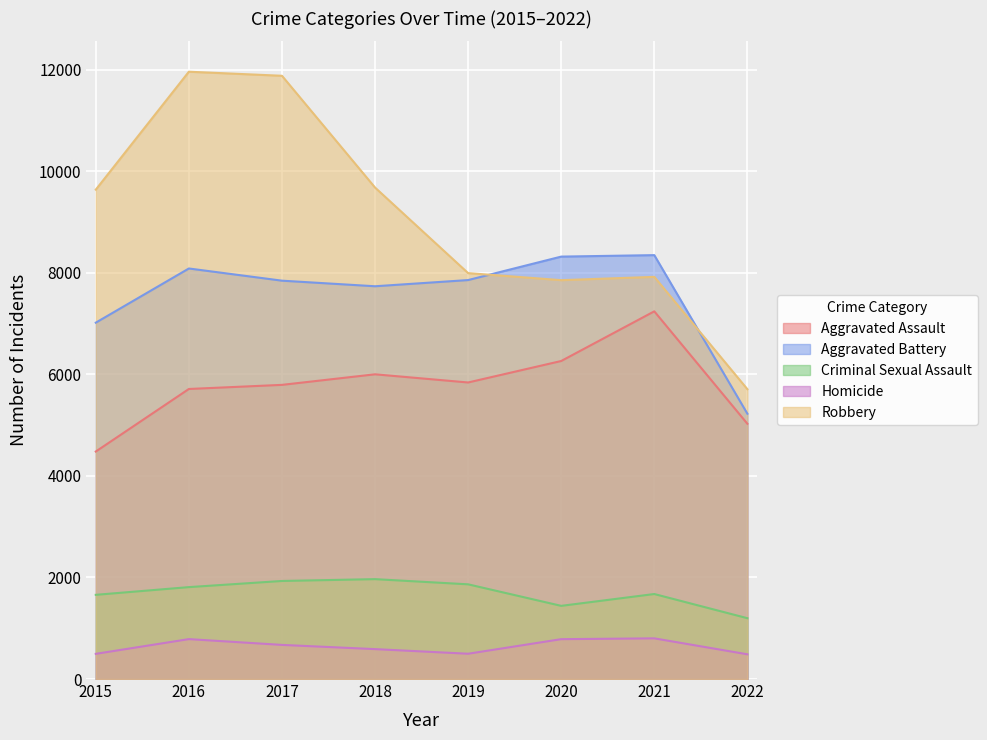

At which label does Aggravated Battery reach its peak?

2021